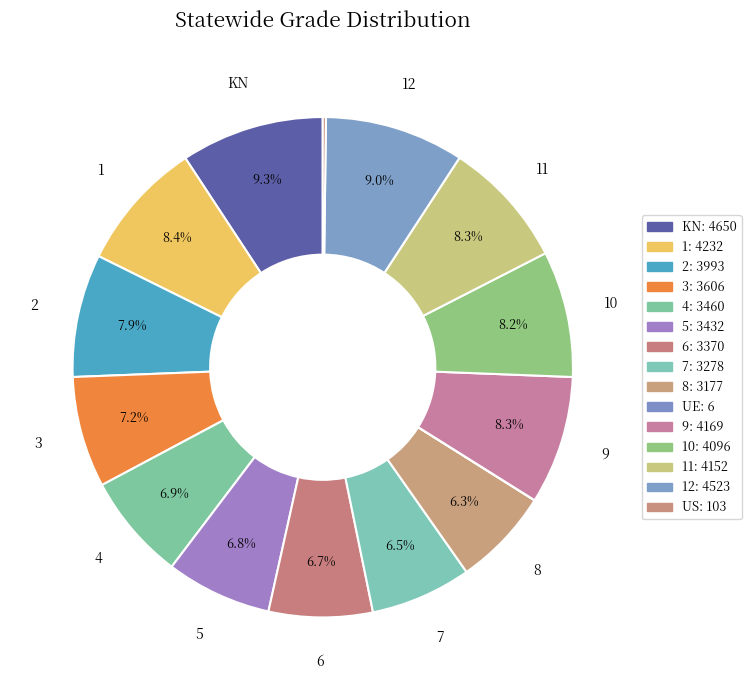

How many segments does this pie chart have?

15